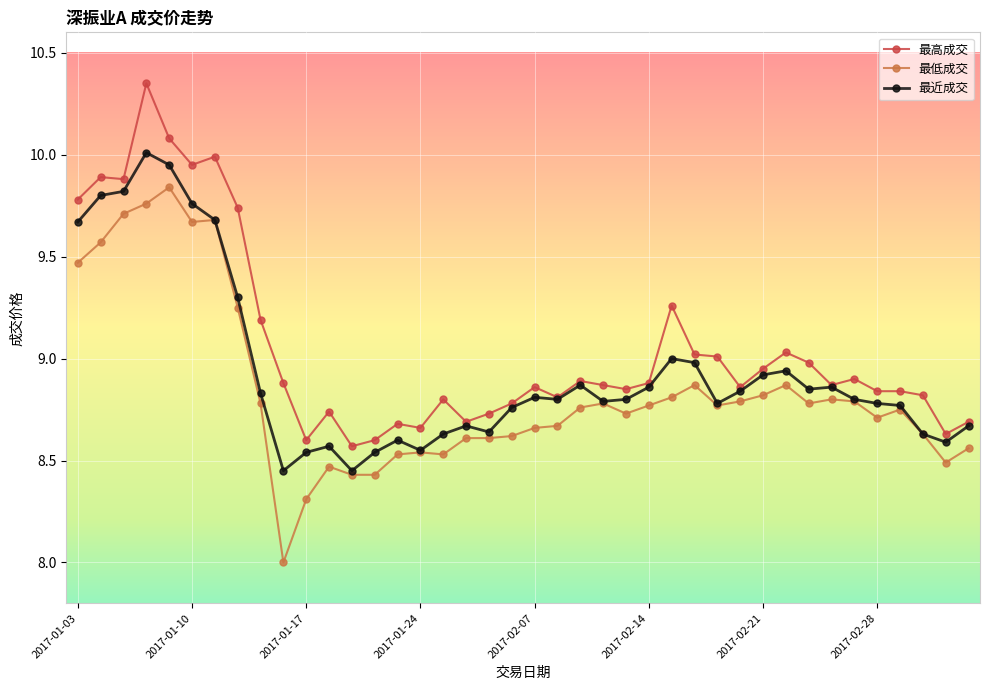

True or false: 最高成交 and 最低成交 intersect in this chart.

False